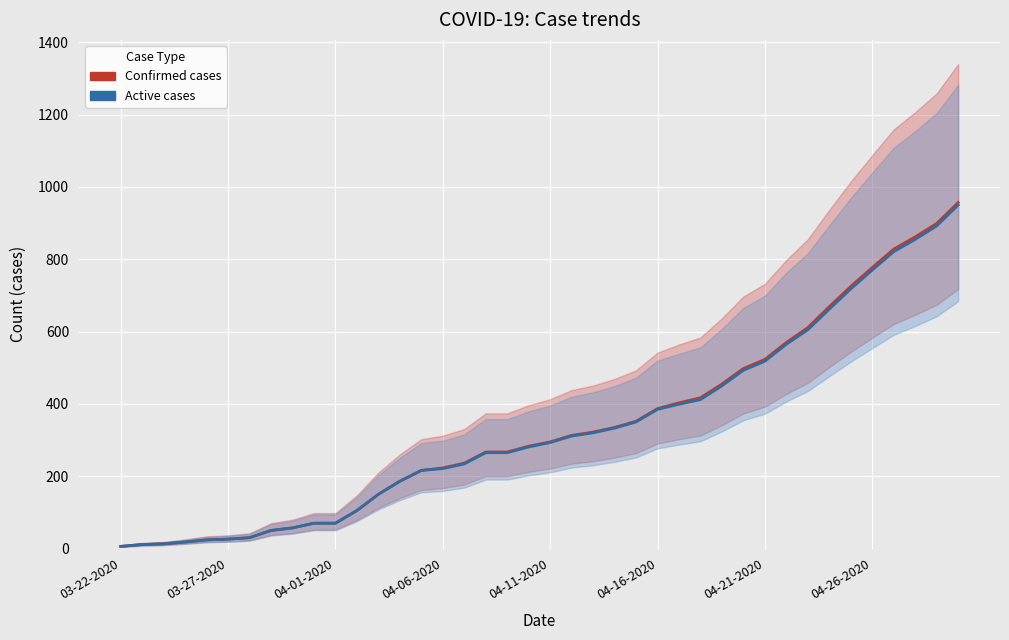

How many lines are shown in the chart?

2